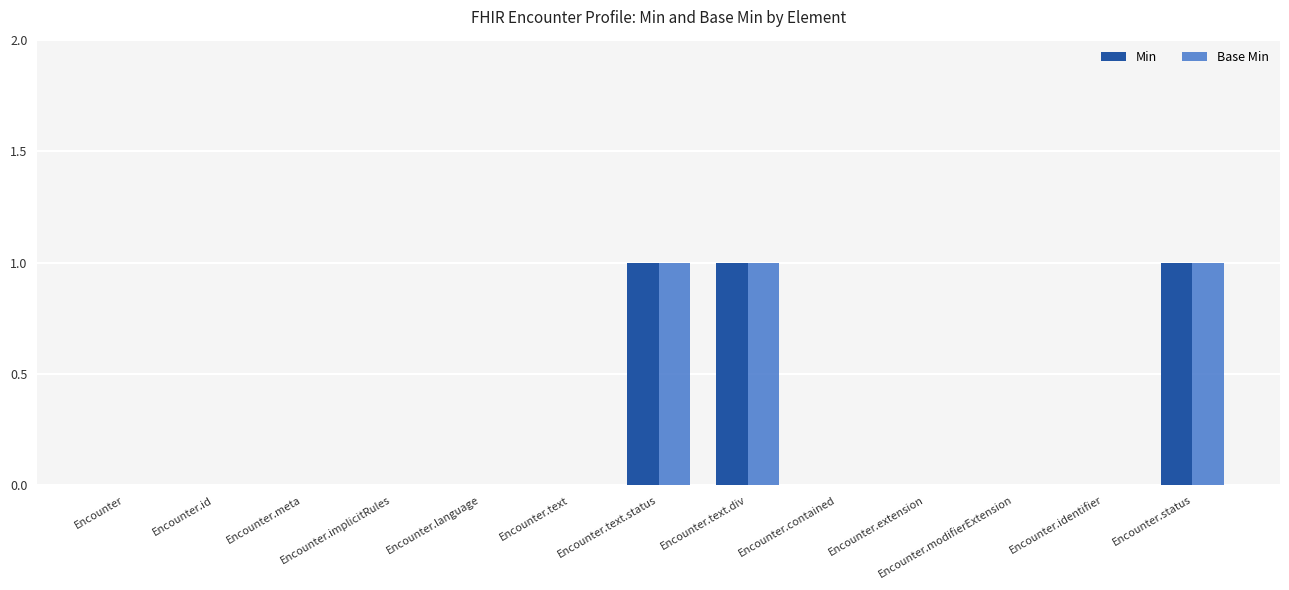

Reading right to left, list all the values displayed in this chart.

Min: Encounter.status=1	Encounter.identifier=0	Encounter.modifierExtension=0	Encounter.extension=0	Encounter.contained=0	Encounter.text.div=1	Encounter.text.status=1	Encounter.text=0	Encounter.language=0	Encounter.implicitRules=0	Encounter.meta=0	Encounter.id=0	Encounter=0
Base Min: Encounter.status=1	Encounter.identifier=0	Encounter.modifierExtension=0	Encounter.extension=0	Encounter.contained=0	Encounter.text.div=1	Encounter.text.status=1	Encounter.text=0	Encounter.language=0	Encounter.implicitRules=0	Encounter.meta=0	Encounter.id=0	Encounter=0